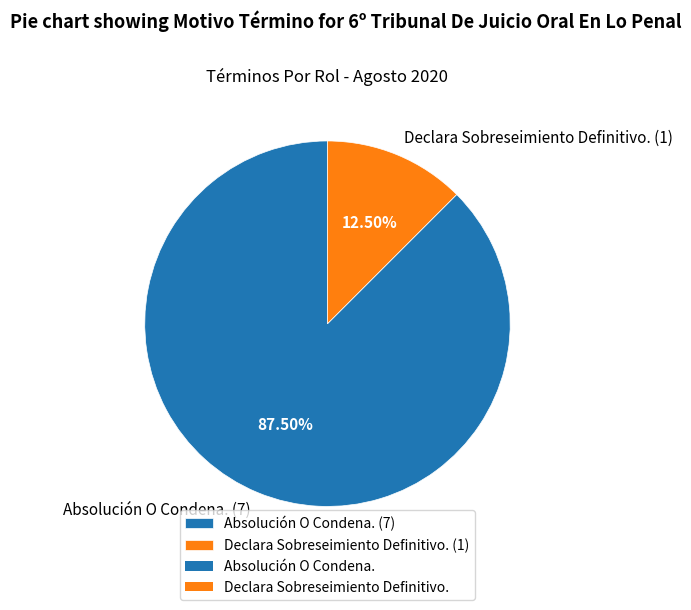

Count the number of slices in the pie.

2